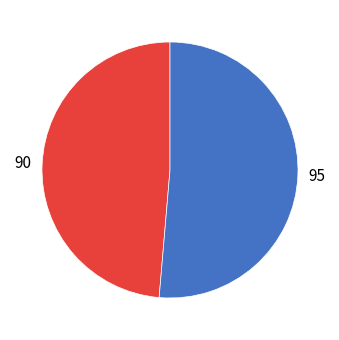

Is there any slice that represents more than half of the pie?

Yes